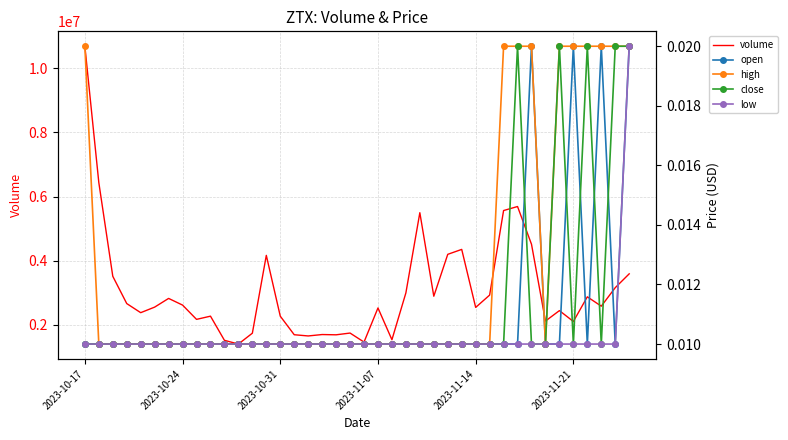

Reading left to right, list all the values displayed in this chart.

volume: 10689097.6	6436094.3	3516894.7	2666208.9	2382226.9	2555564.6	2826781.2	2618674.9	2173478.6	2273372.7	1520141.0	1404023.3	1742513.4	4168836.3	2272986.8	1694677.8	1656521.8	1700417.0	1692148.1	1746802.3	1465806.7	2529380.6	1538713.8	2998808.4	5499045.8	2895126.7	4201237.0	4354674.4	2546433.3	2930179.9	5565962.0	5691696.0	4515775.4	2120926.0	2446248.0	2107743.3	2876419.4	2584887.4	3161562.2	3593003.5
open: 0.0	0.0	0.0	0.0	0.0	0.0	0.0	0.0	0.0	0.0	0.0	0.0	0.0	0.0	0.0	0.0	0.0	0.0	0.0	0.0	0.0	0.0	0.0	0.0	0.0	0.0	0.0	0.0	0.0	0.0	0.0	0.0	0.0	0.0	0.0	0.0	0.0	0.0	0.0	0.0
high: 0.0	0.0	0.0	0.0	0.0	0.0	0.0	0.0	0.0	0.0	0.0	0.0	0.0	0.0	0.0	0.0	0.0	0.0	0.0	0.0	0.0	0.0	0.0	0.0	0.0	0.0	0.0	0.0	0.0	0.0	0.0	0.0	0.0	0.0	0.0	0.0	0.0	0.0	0.0	0.0
close: 0.0	0.0	0.0	0.0	0.0	0.0	0.0	0.0	0.0	0.0	0.0	0.0	0.0	0.0	0.0	0.0	0.0	0.0	0.0	0.0	0.0	0.0	0.0	0.0	0.0	0.0	0.0	0.0	0.0	0.0	0.0	0.0	0.0	0.0	0.0	0.0	0.0	0.0	0.0	0.0
low: 0.0	0.0	0.0	0.0	0.0	0.0	0.0	0.0	0.0	0.0	0.0	0.0	0.0	0.0	0.0	0.0	0.0	0.0	0.0	0.0	0.0	0.0	0.0	0.0	0.0	0.0	0.0	0.0	0.0	0.0	0.0	0.0	0.0	0.0	0.0	0.0	0.0	0.0	0.0	0.0